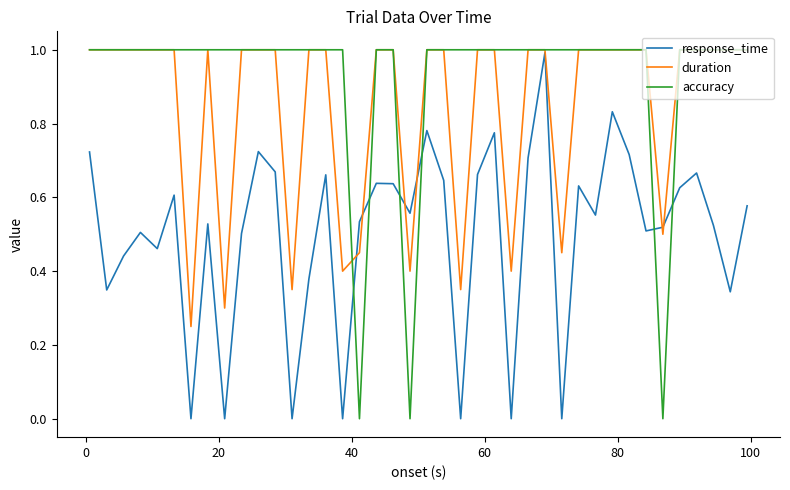

What is the sum of all accuracy values?

37.0